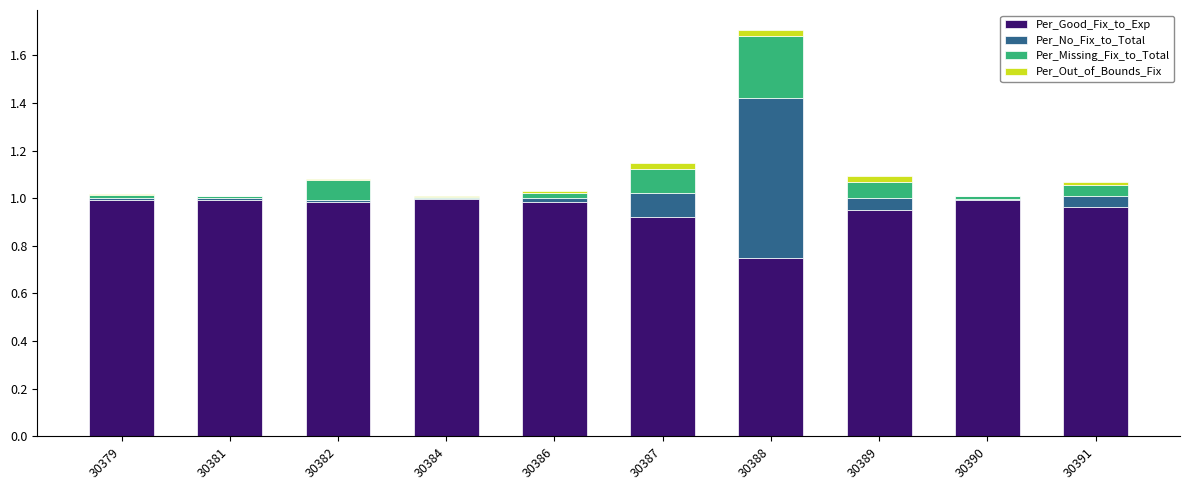

At which category is the sum across all series the highest?

30388